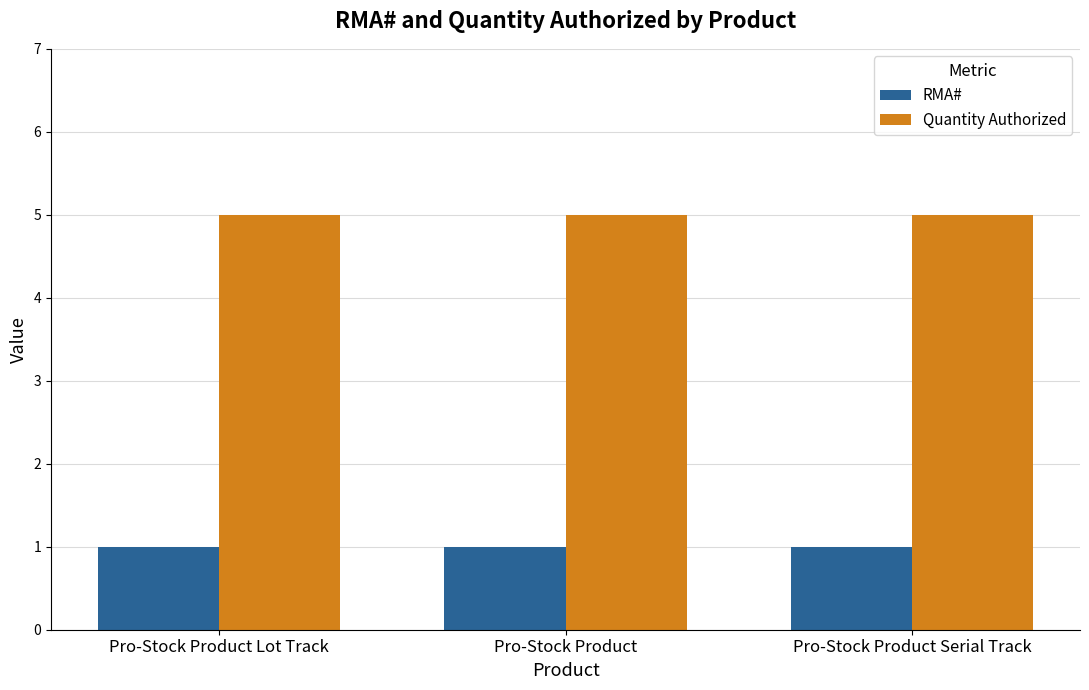

Is it true that Quantity Authorized equals 5 at Pro-Stock Product Lot Track?

True